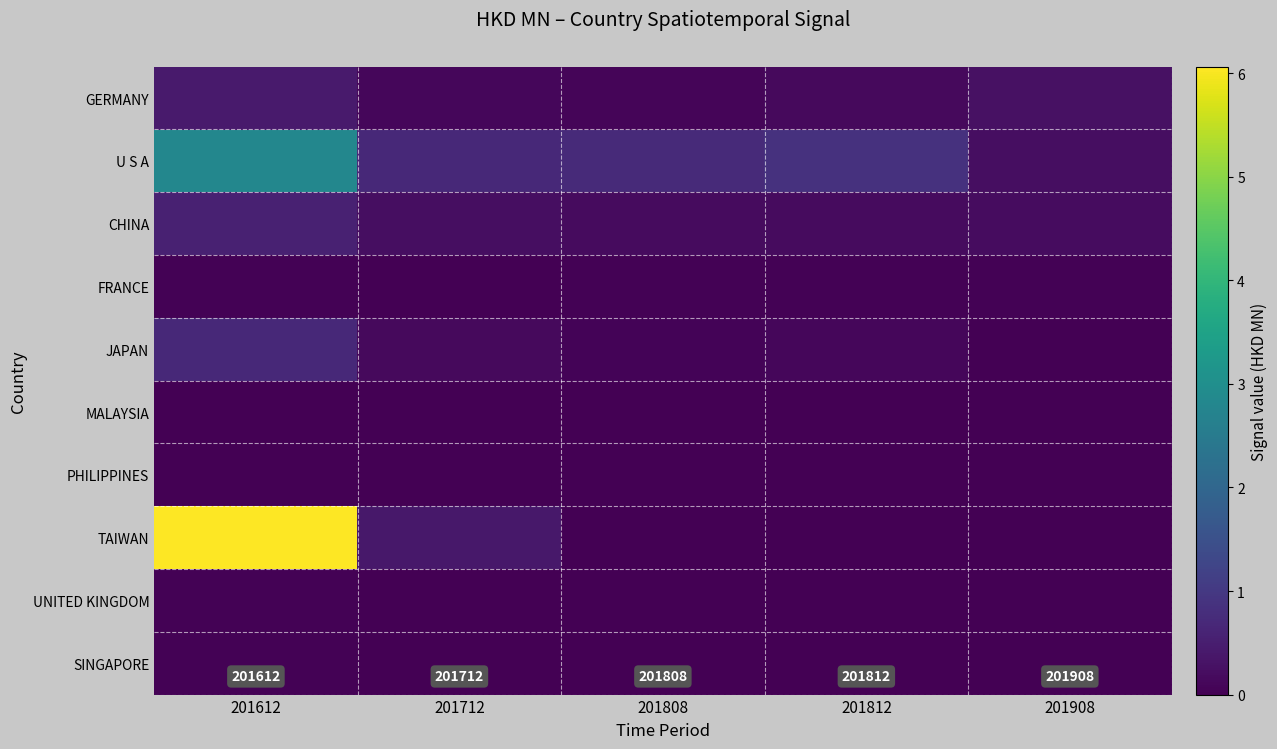

Reading left to right, transcribe all the data shown in this chart.

GERMANY: 201612=0.4	201712=0.1	201808=0.1	201812=0.2	201908=0.3
U S A: 201612=2.8	201712=0.7	201808=0.7	201812=0.9	201908=0.2
CHINA: 201612=0.6	201712=0.2	201808=0.2	201812=0.2	201908=0.2
FRANCE: 201612=0.0	201712=0.0	201808=0.0	201812=0.0	201908=0.0
JAPAN: 201612=0.7	201712=0.2	201808=0.1	201812=0.1	201908=0.0
MALAYSIA: 201612=0.0	201712=0.0	201808=0.0	201812=0.0	201908=0.0
PHILIPPINES: 201612=0.0	201712=0.0	201808=0.0	201812=0.0	201908=0.0
TAIWAN: 201612=6.1	201712=0.4	201808=0.0	201812=0.0	201908=0.0
UNITED KINGDOM: 201612=0.0	201712=0.0	201808=0.0	201812=0.0	201908=0.0
SINGAPORE: 201612=0.0	201712=0.0	201808=0.0	201812=0.0	201908=0.0